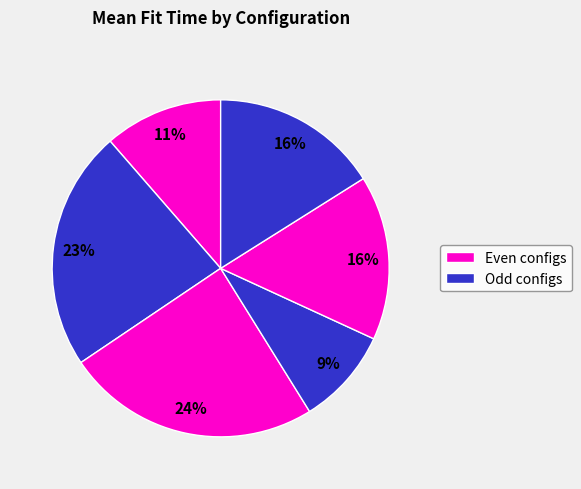

How many segments does this pie chart have?

6